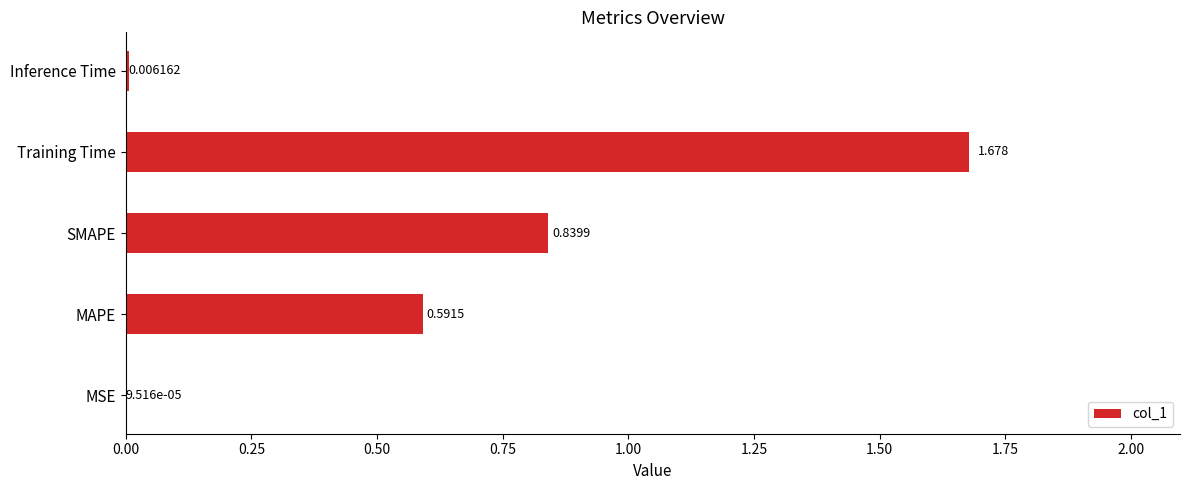

Which has a higher value, Inference Time or Training Time?

Training Time